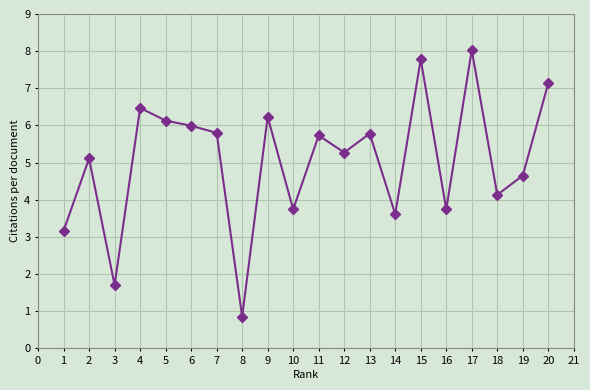

Where does the data first go above 5?

2